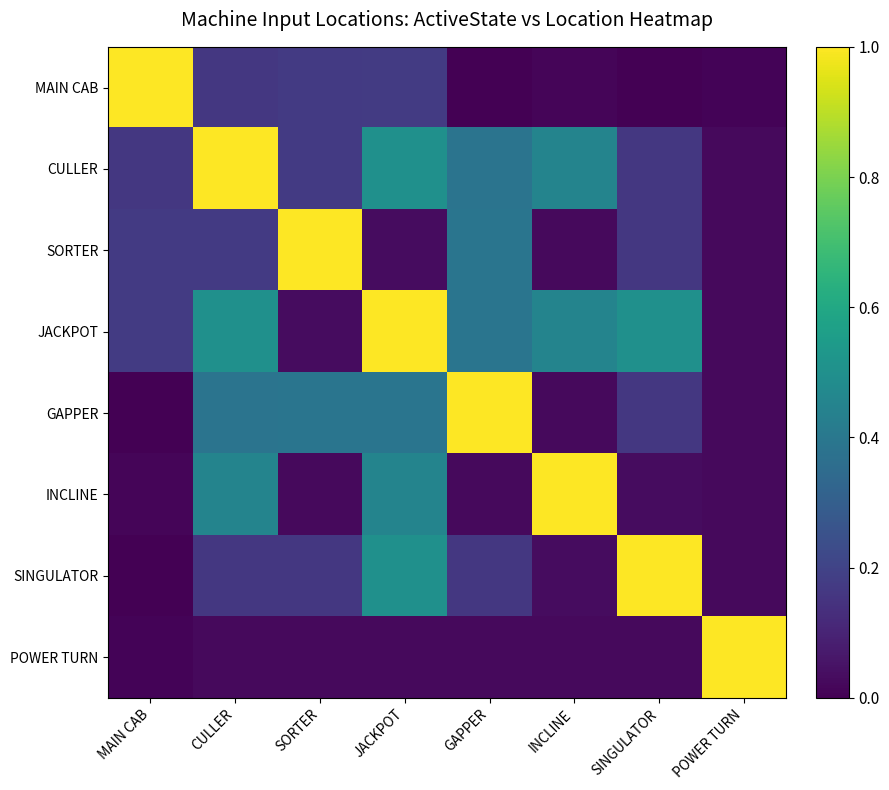

How many series are shown in this chart?

8